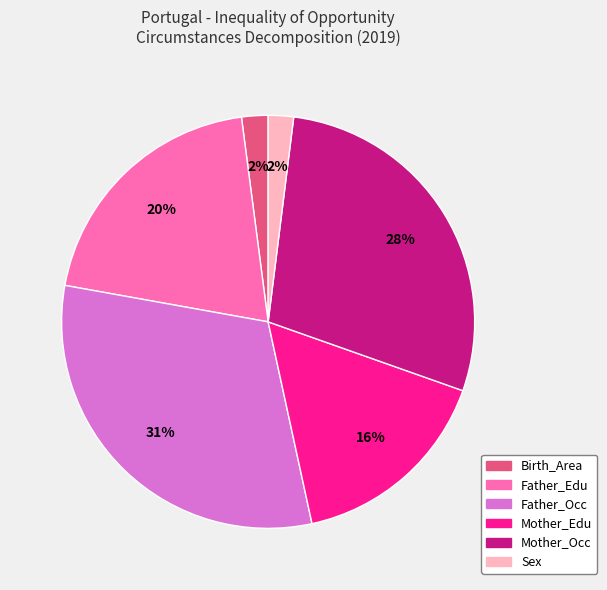

Does Mother_Edu account for over 50% of the chart?

No